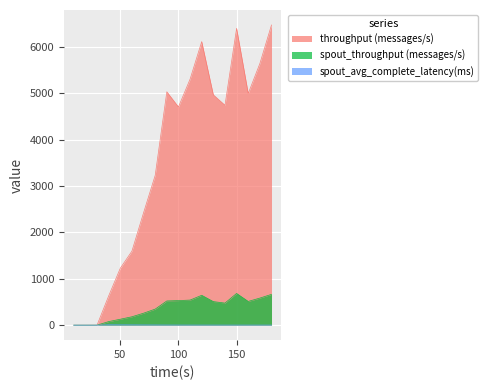

How many positive values does the throughput (messages/s) series have?

15